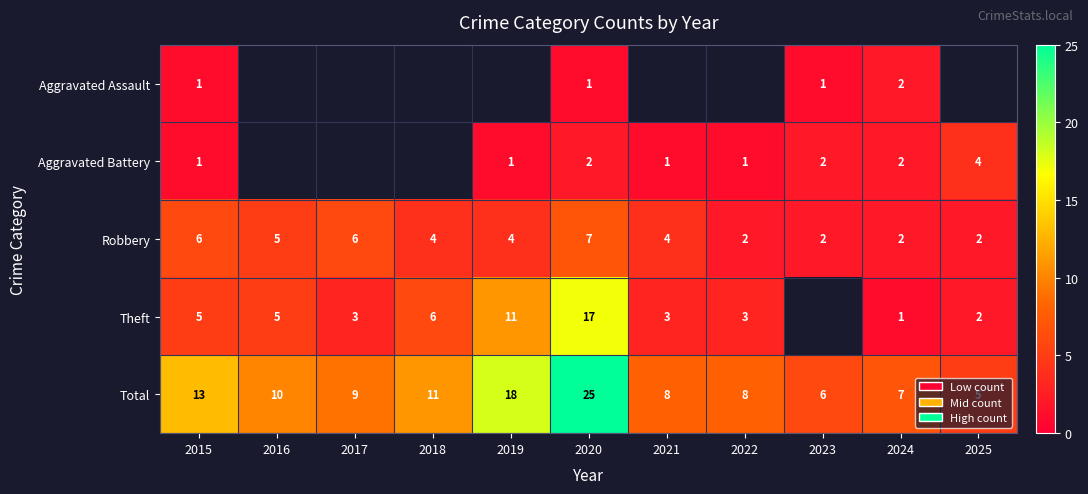

What is the sum of all Robbery values?

44